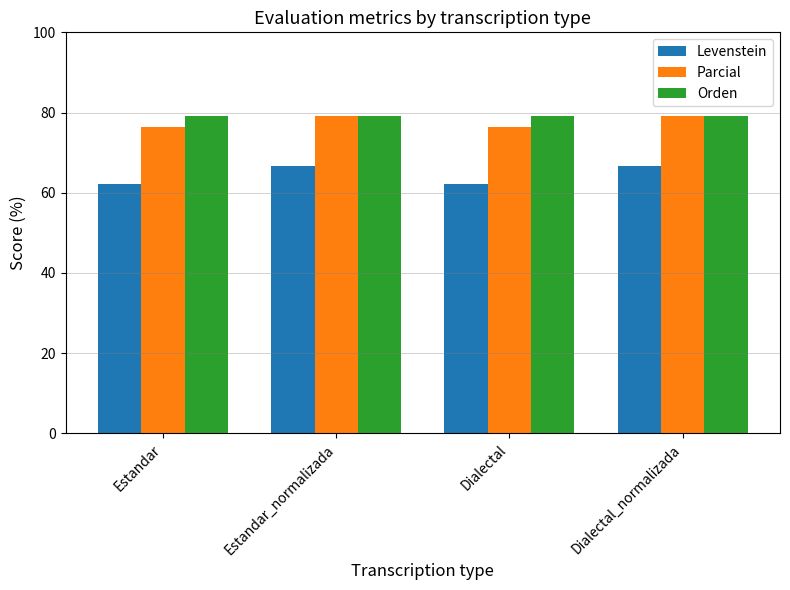

What is the value of the Levenstein bar at the 4th from the left?

66.7